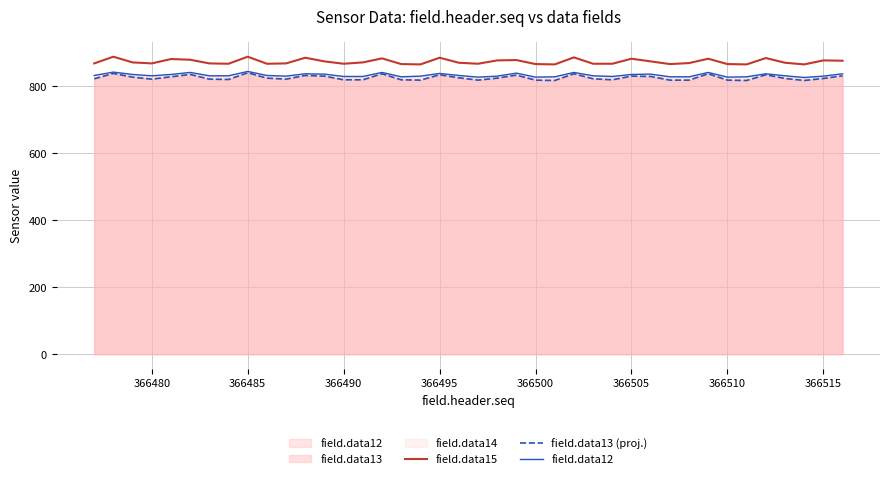

True or false: field.data15 and field.data12 cross at least once.

False